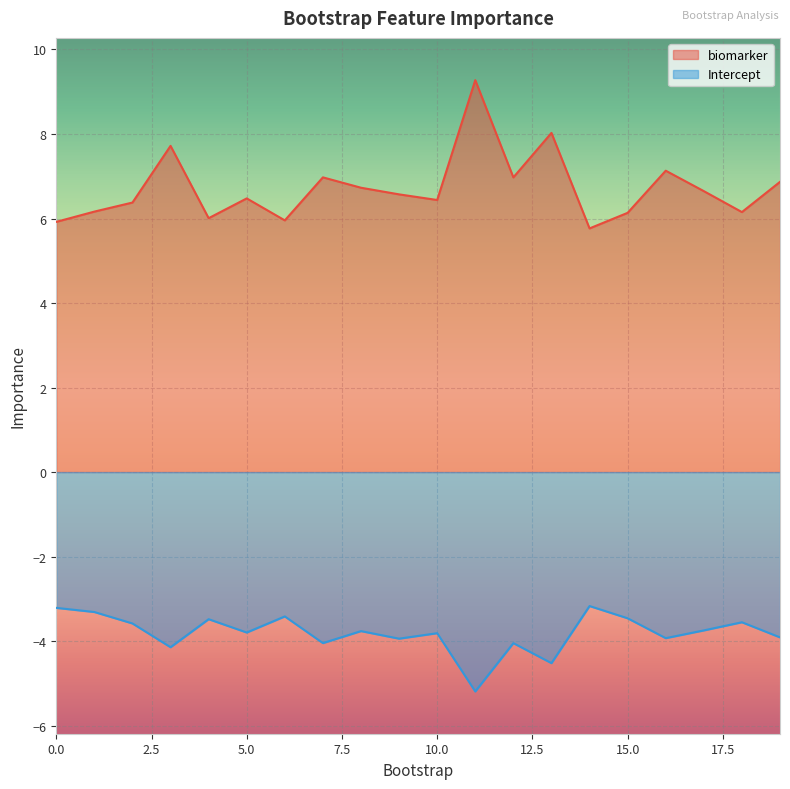

Count the number of data series in this chart.

2